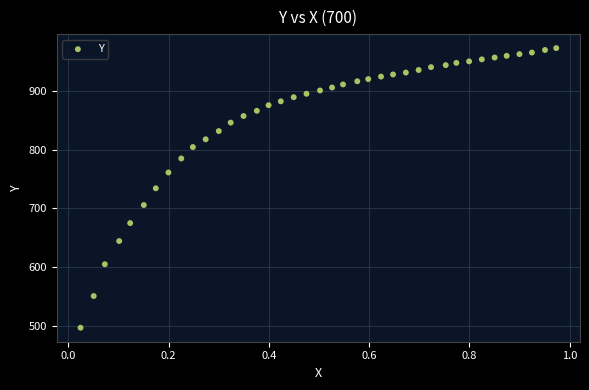

What is the range of X values (max minus min)?

0.9